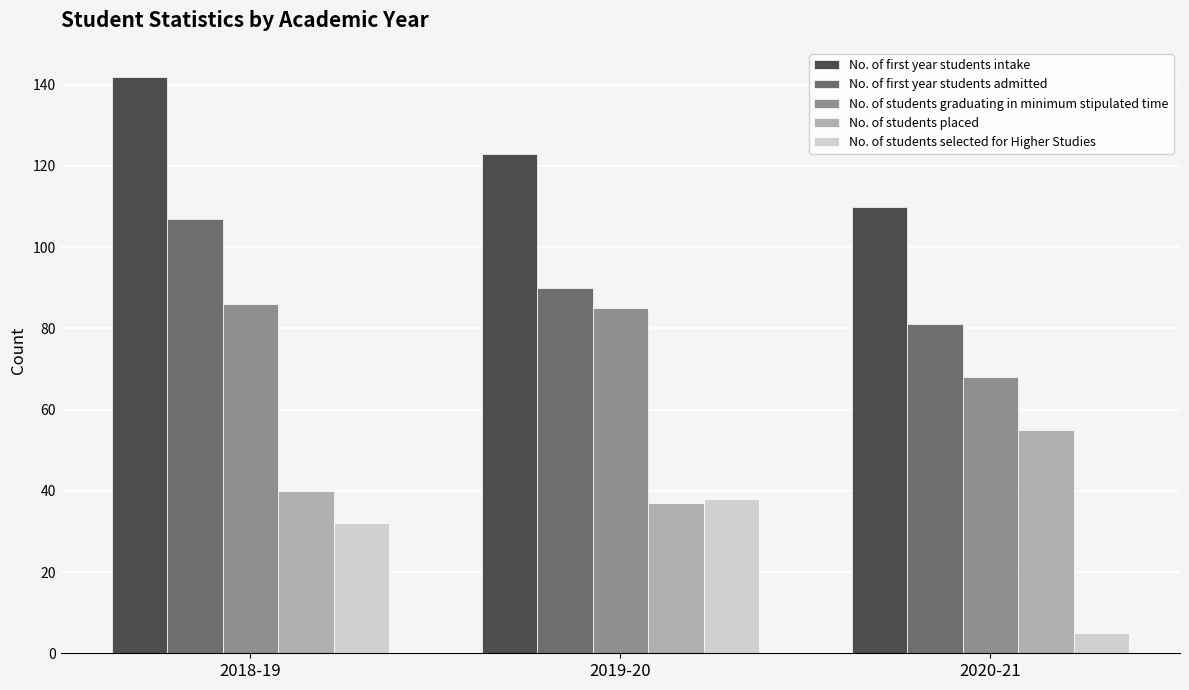

Count the No. of first year students intake values in the range 110 to 142.

3